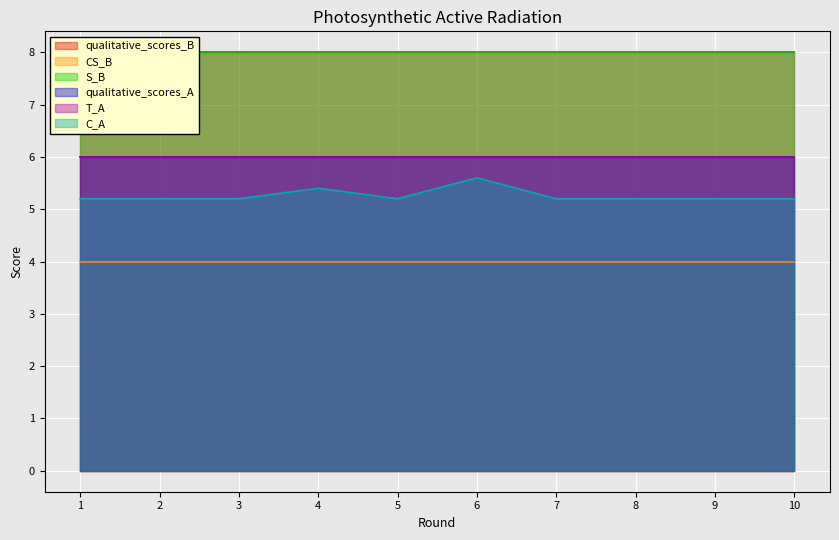

The value of CS_B at 5 is 6.3. True or false?

False